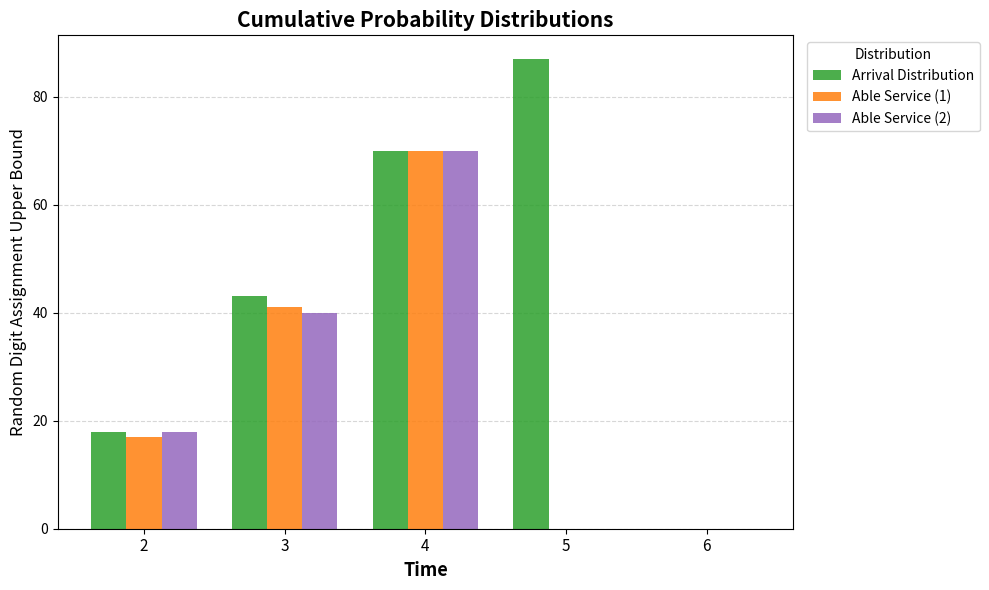

True or false: Able Service (1) has a value of 4 at 2.

False